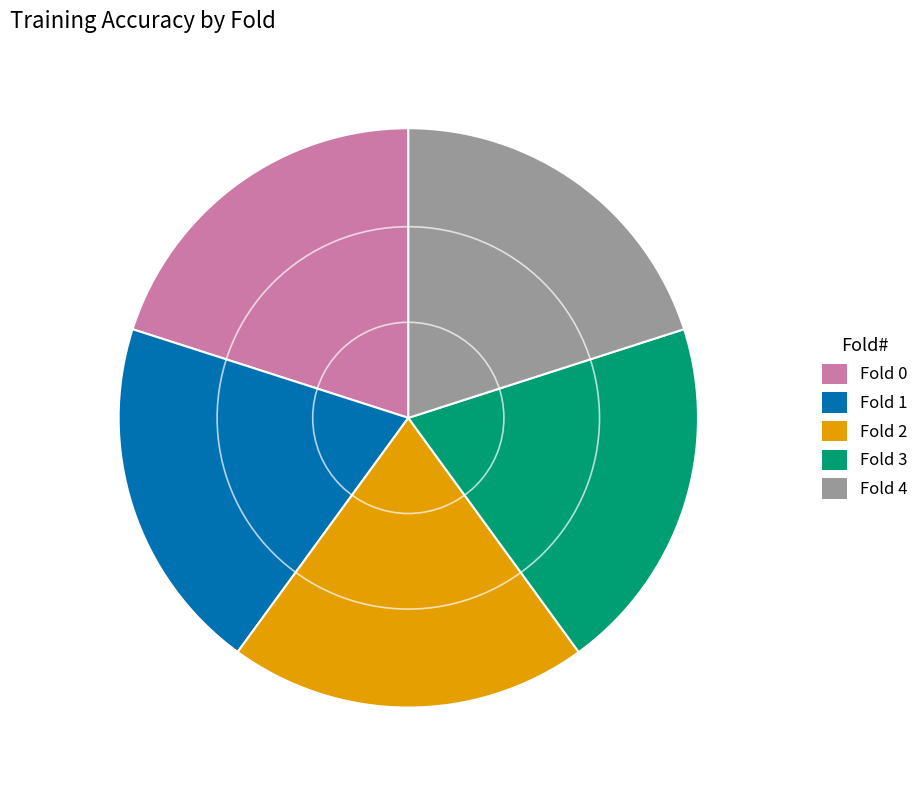

How many slices are in this pie chart?

5